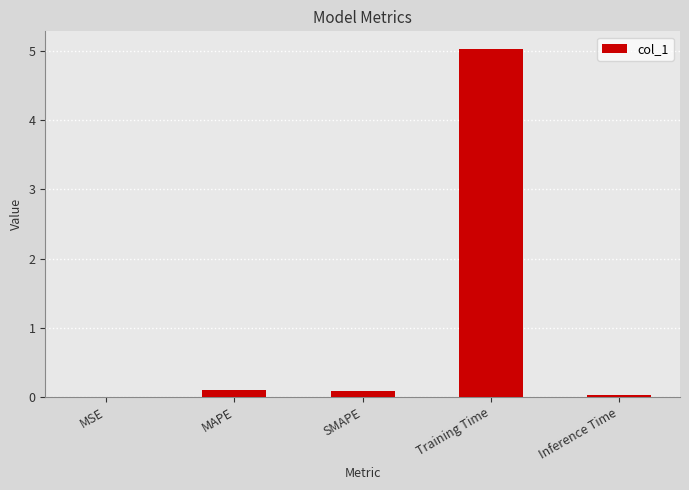

What is the sum of all values?

5.2